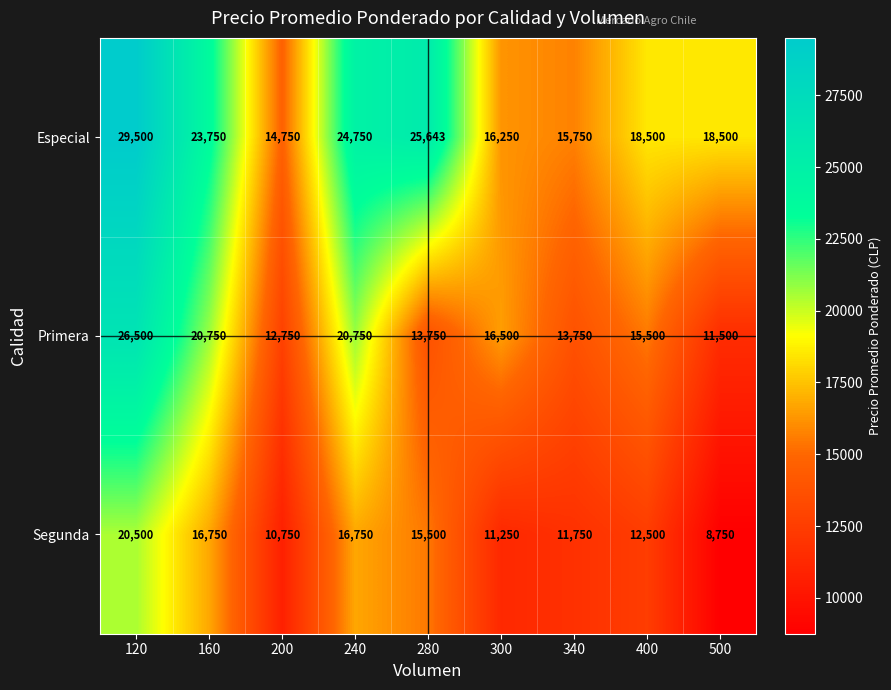

Rank the series at 120 from highest to lowest value.

Especial, Primera, Segunda